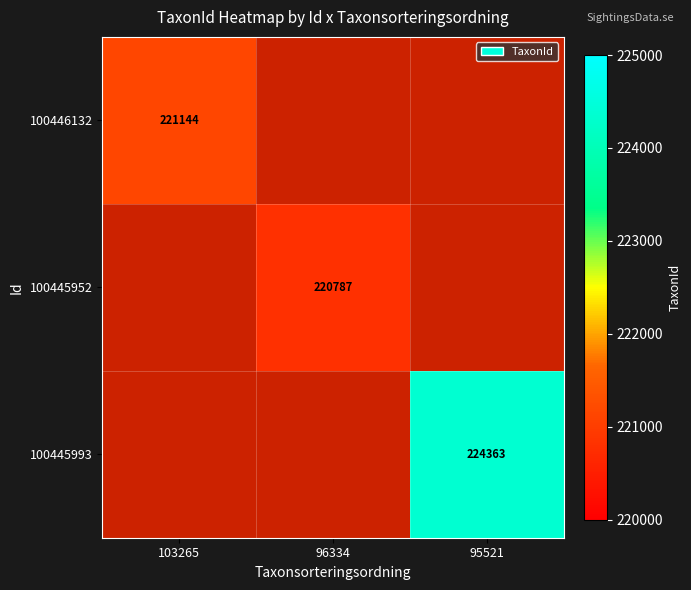

True or false: 100445993 has a value of 378396 at 95521.

False